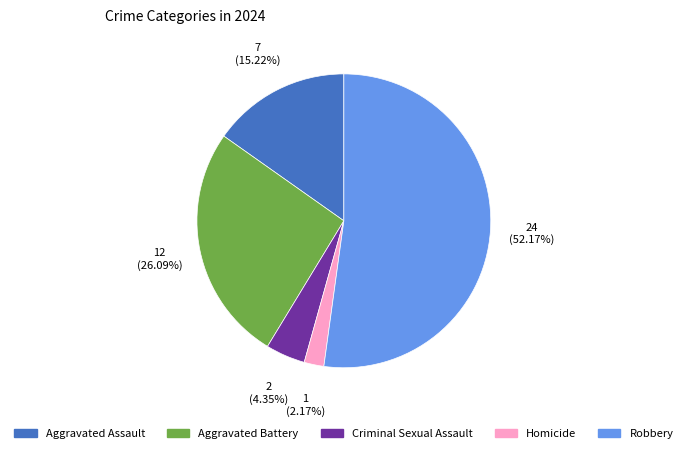

Which category has the smallest portion of the pie?

Homicide